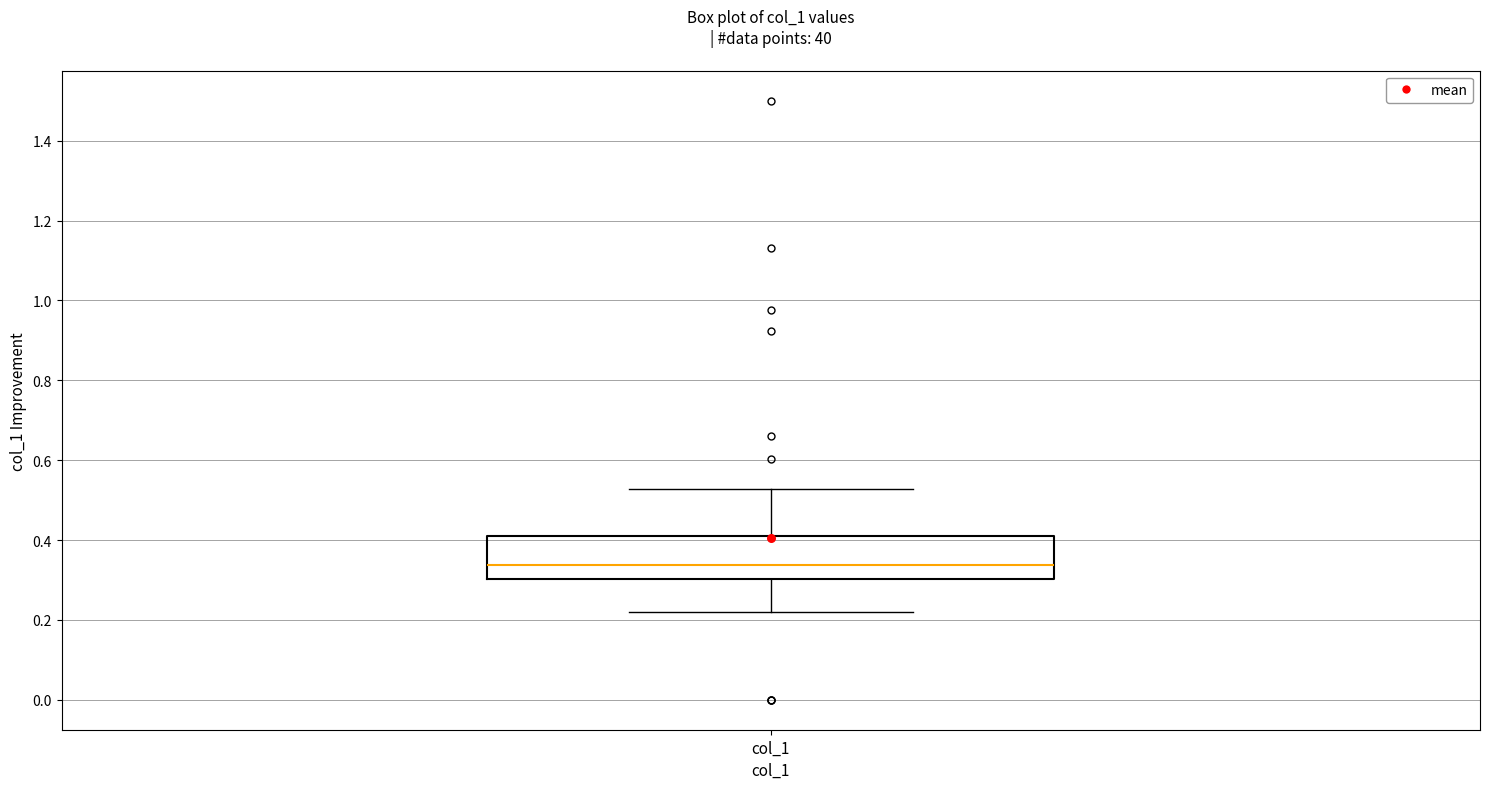

Transcribe this box plot: give where the median line is, the range the box spans, and where the two whiskers end, as read against the y-axis. The values are not printed on the chart, so give them approximately, as read against the axis.

median 0.34, box 0.30 to 0.40, whiskers 0.22 to 0.52